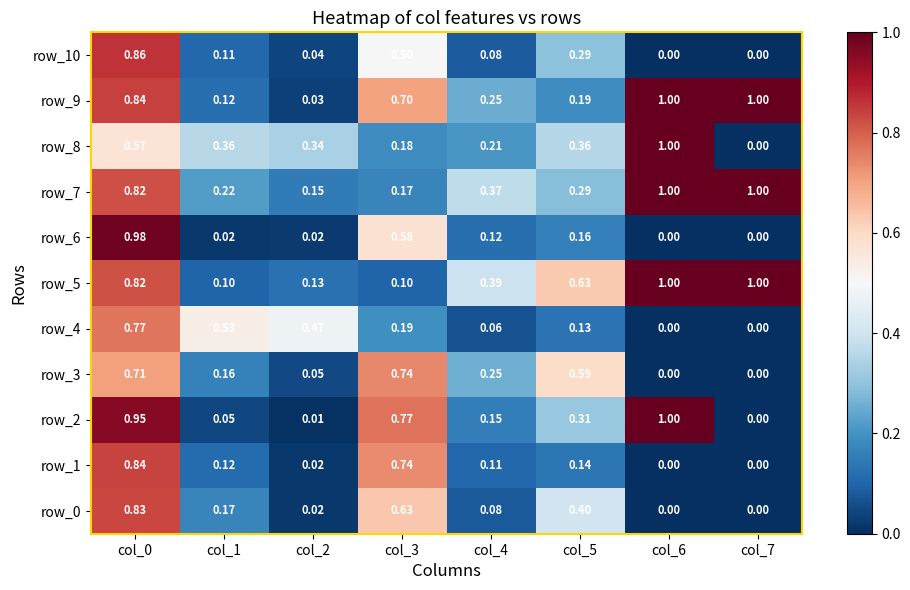

Is the value of row_7 at col_4 greater than the value of row_8 at col_3?

Yes